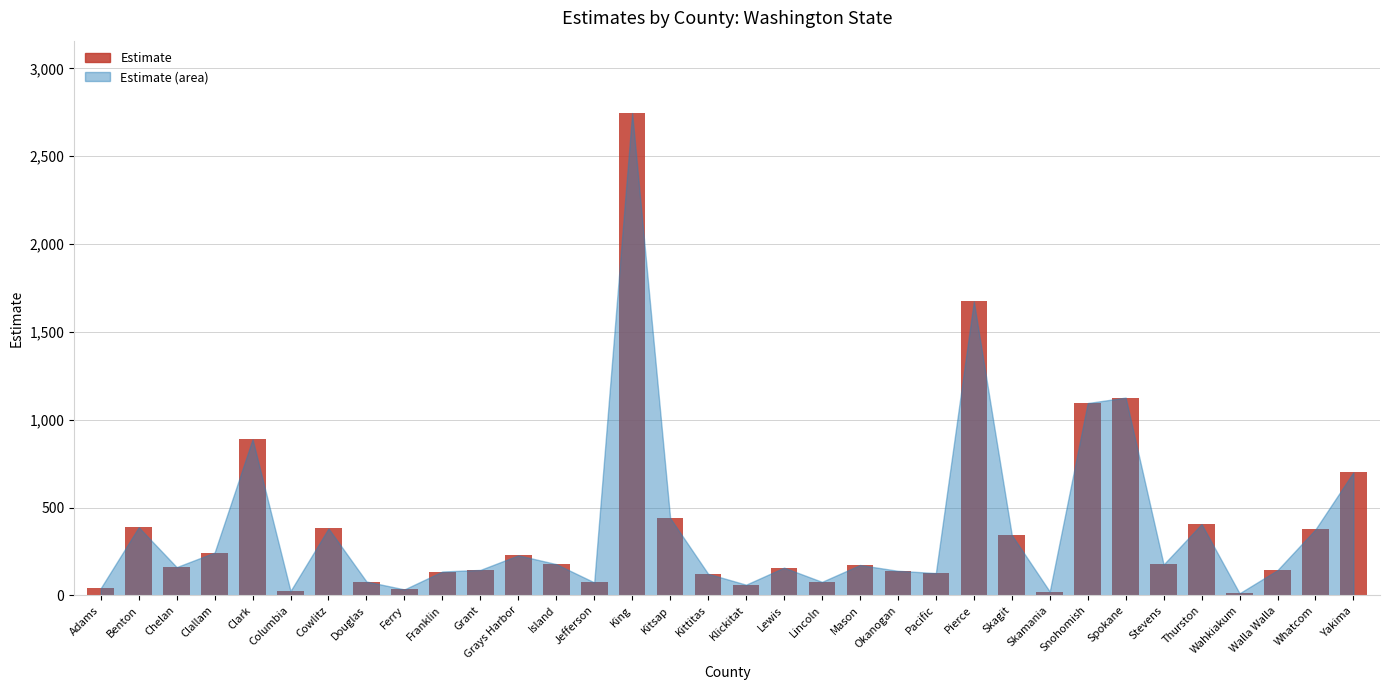

What is the difference between the values at King and Franklin?

2610